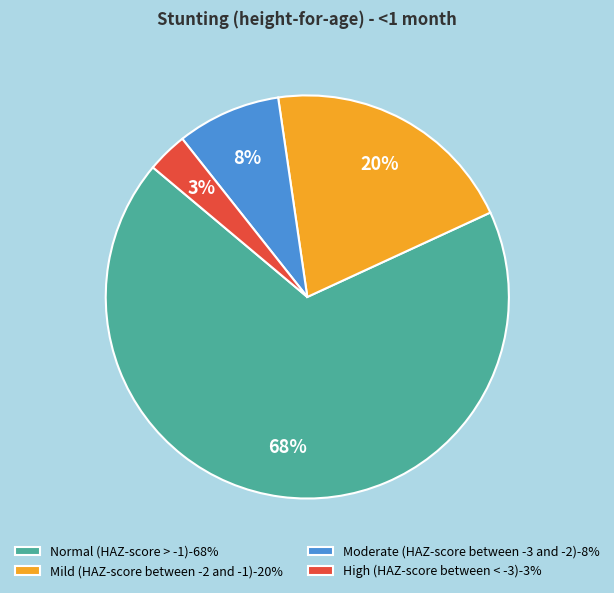

Is there a majority slice in this chart?

Yes